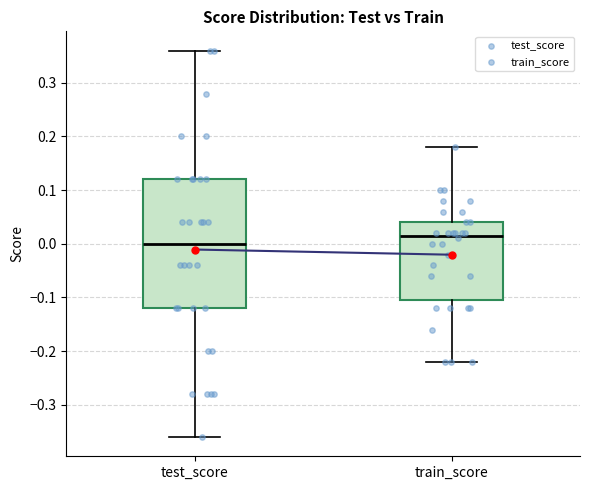

Comparing the boxes themselves (not the whiskers), which one is the tallest?

test_score